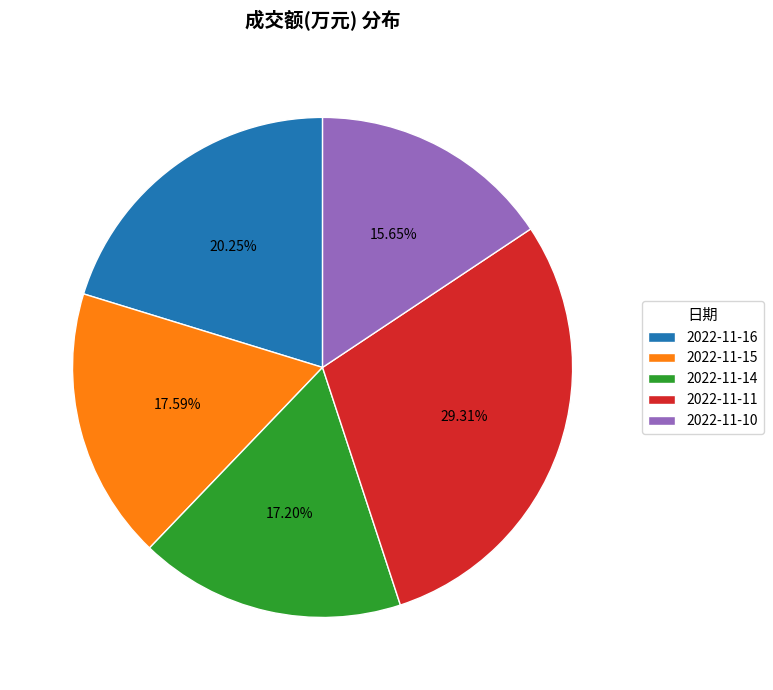

Which category has the smallest portion of the pie?

2022-11-10